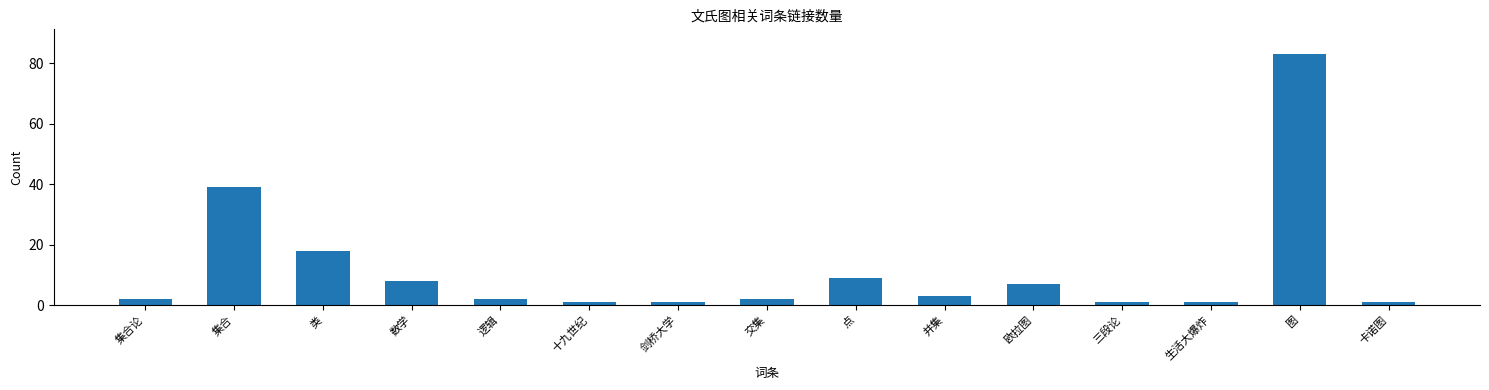

True or false: the data shows 7 at 欧拉图.

True